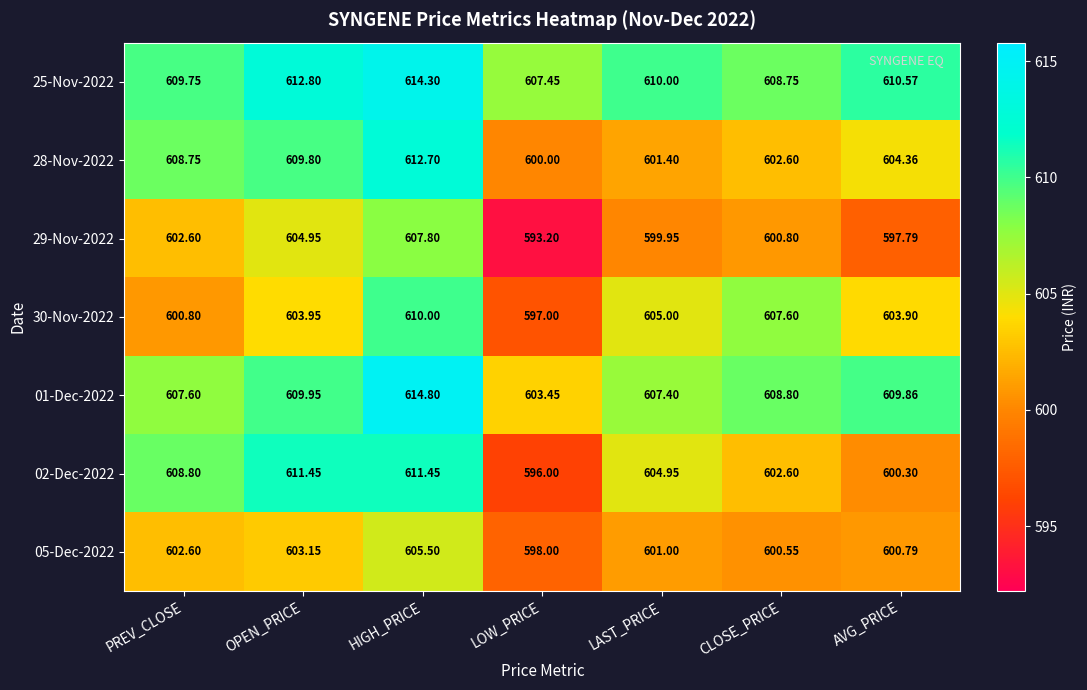

Which category has the lowest value in the 29-Nov-2022 series?

LOW_PRICE